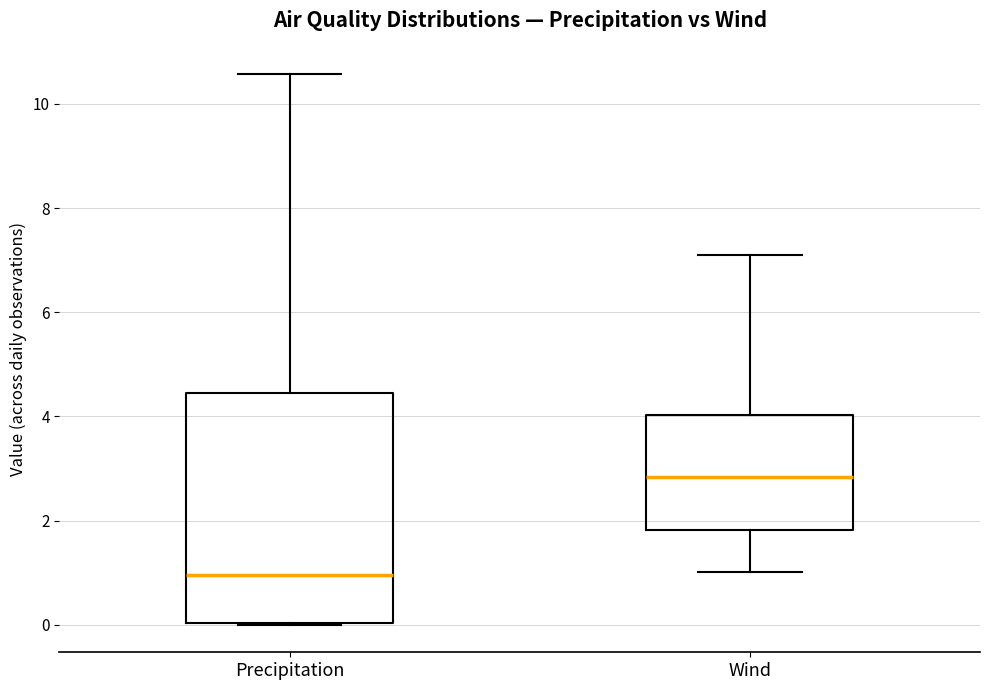

Which box has the highest median line?

Wind